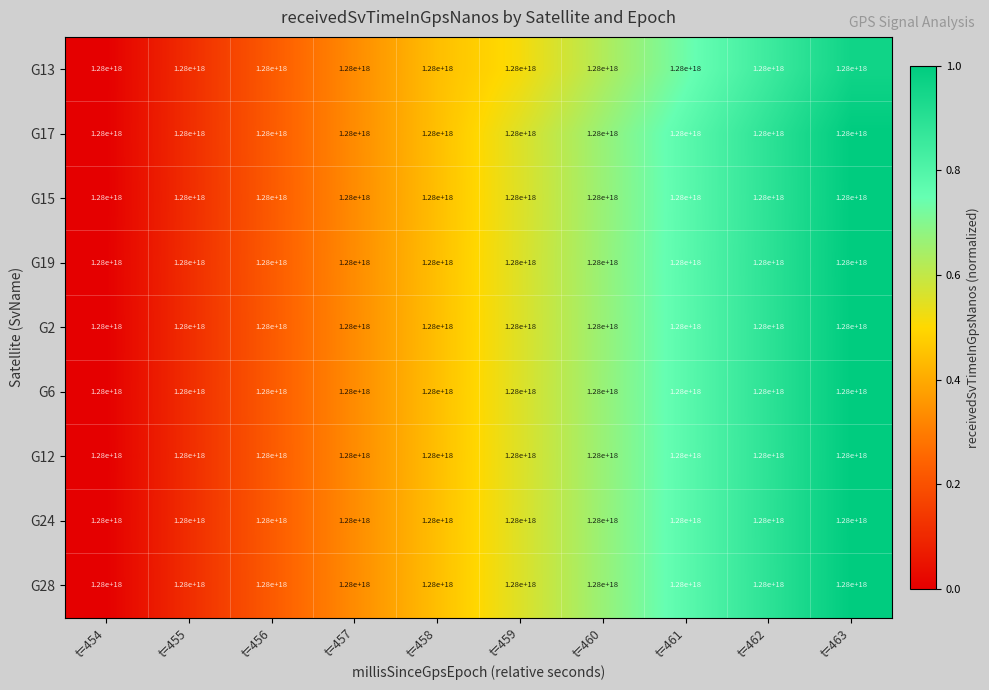

Which has a higher value, t=457 or t=460?

t=460